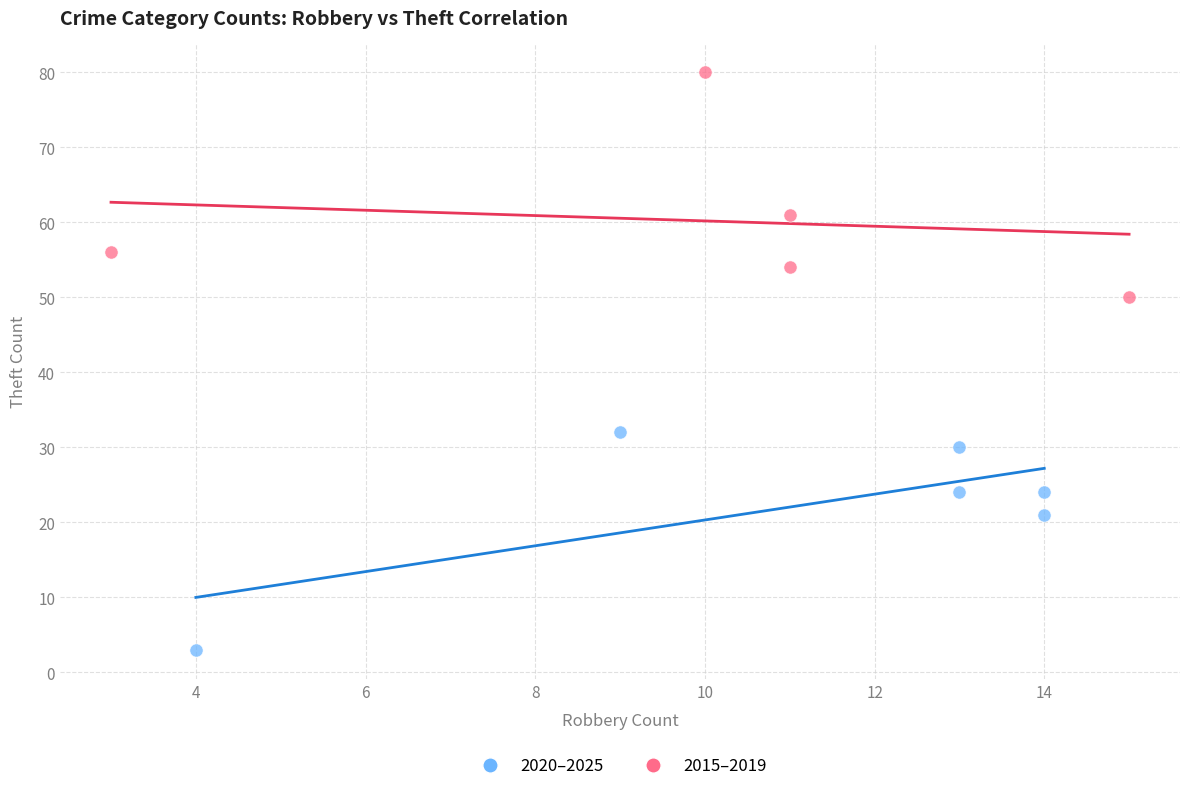

What are all the series names shown in the legend?

2020–2025, 2015–2019